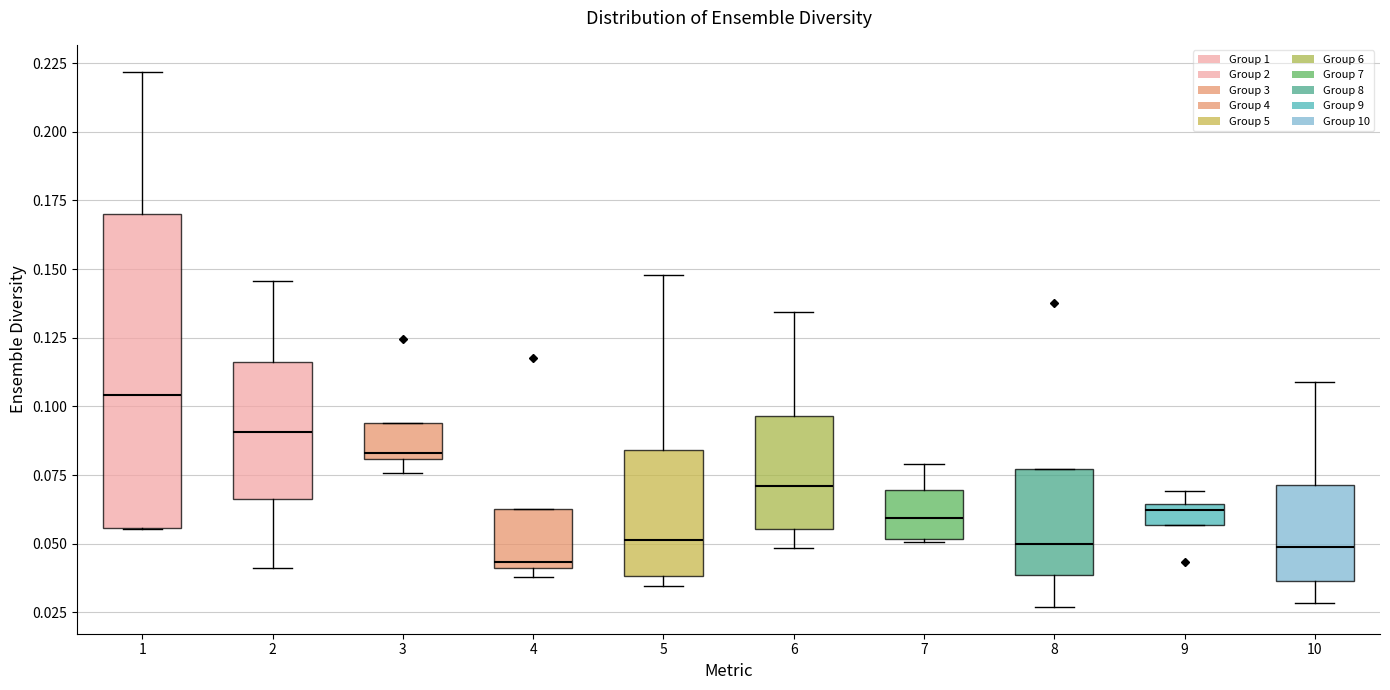

Which box's median line is the highest?

1